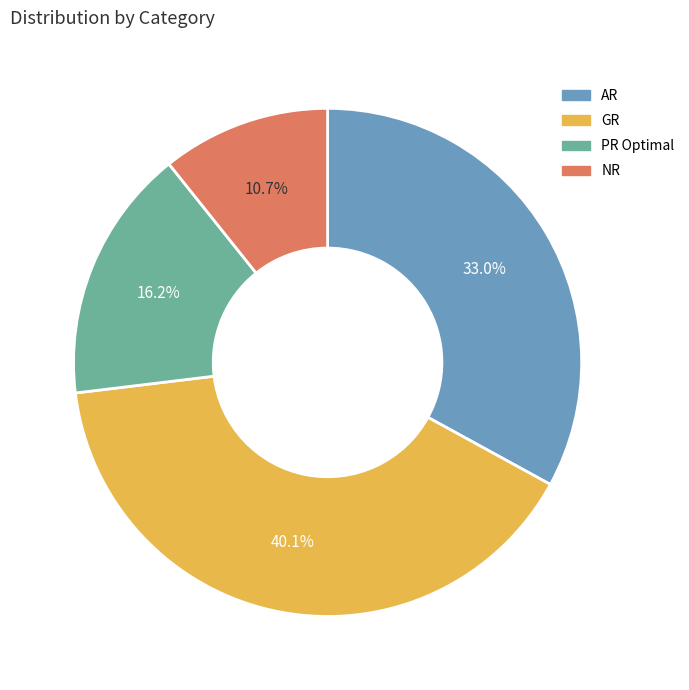

To the nearest percent, what portion does GR represent?

40%